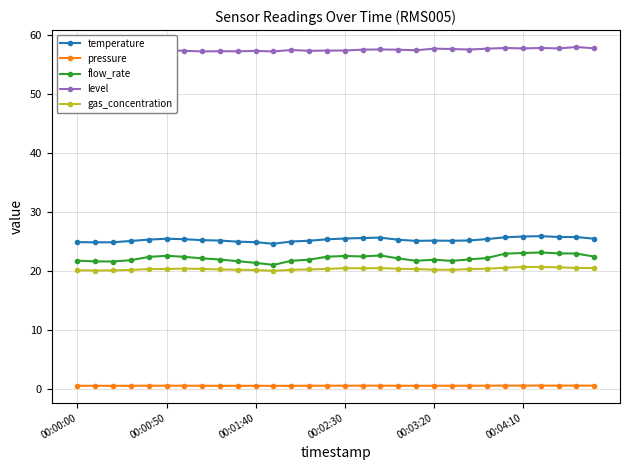

What is the maximum value shown in the chart?

58.0